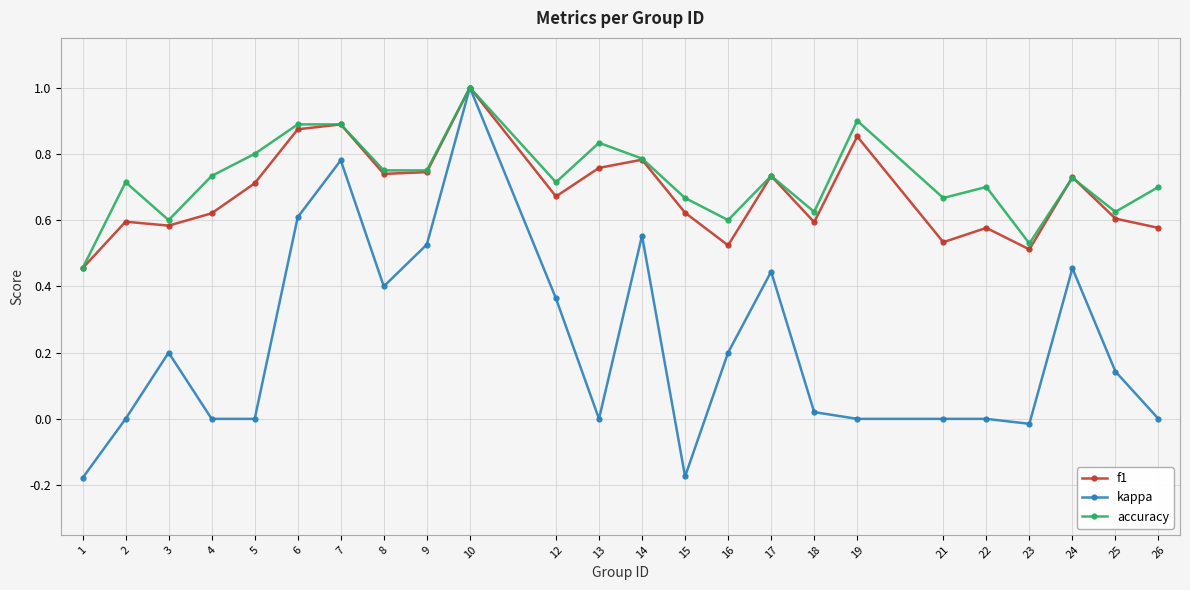

Which series has the widest spread of values?

kappa